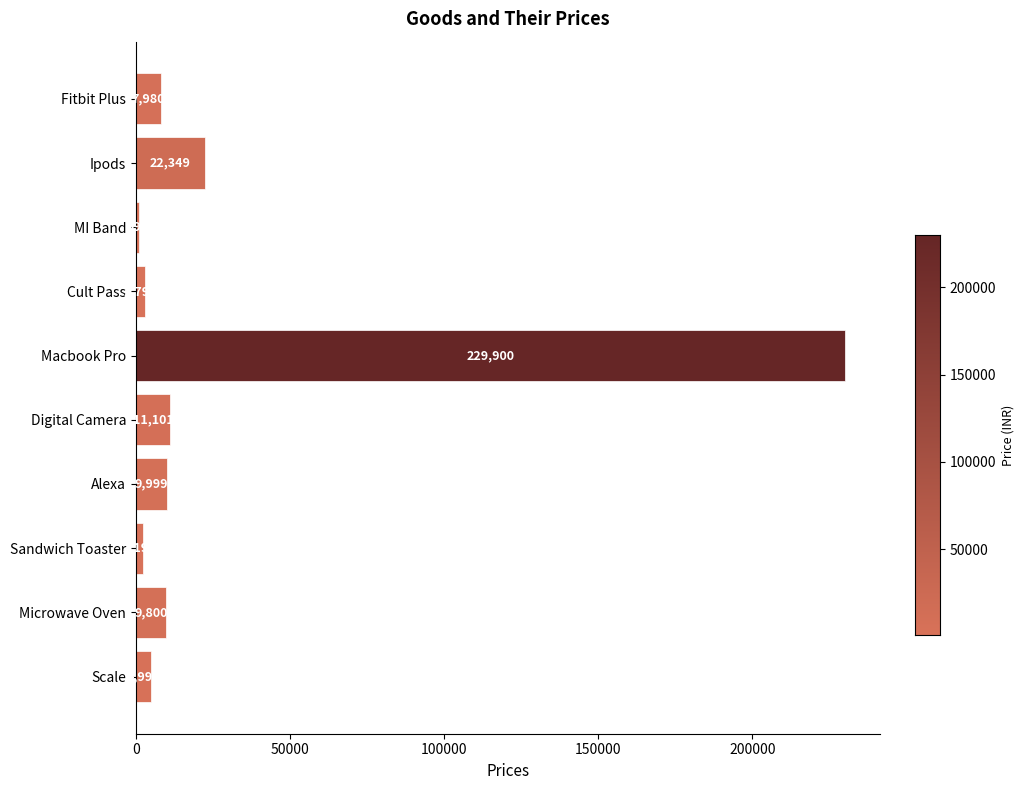

Is it true that the value at Ipods is 14858?

False